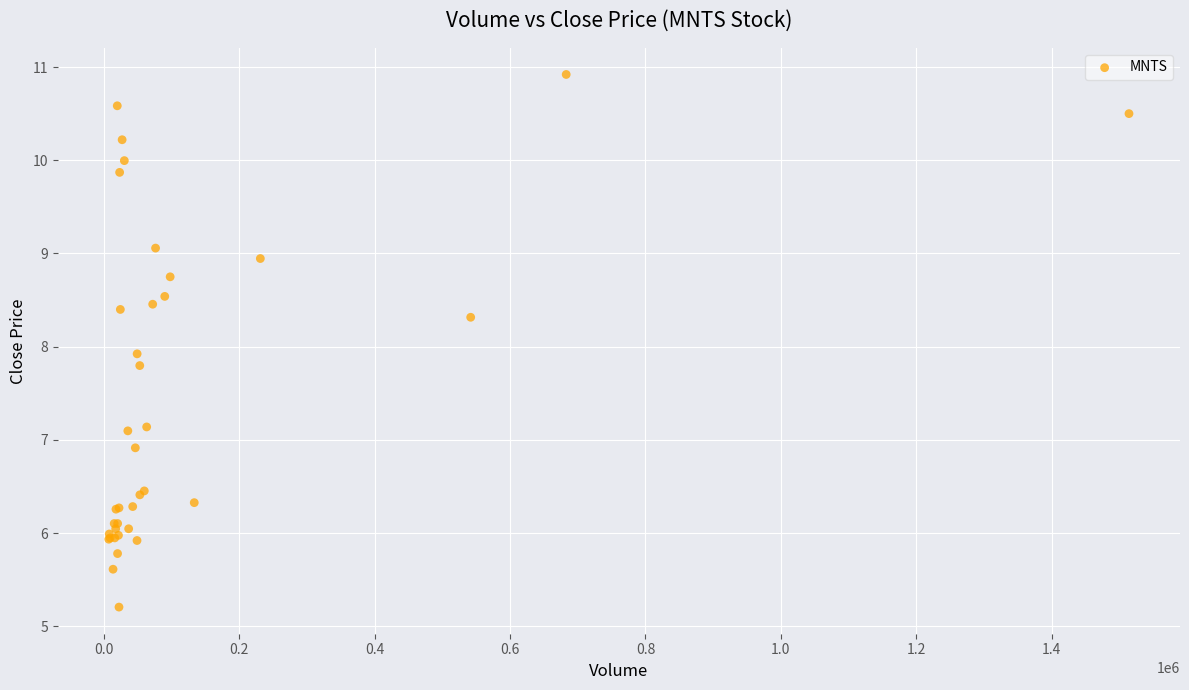

What Y value in the scatter plot is closest to 8?

7.9